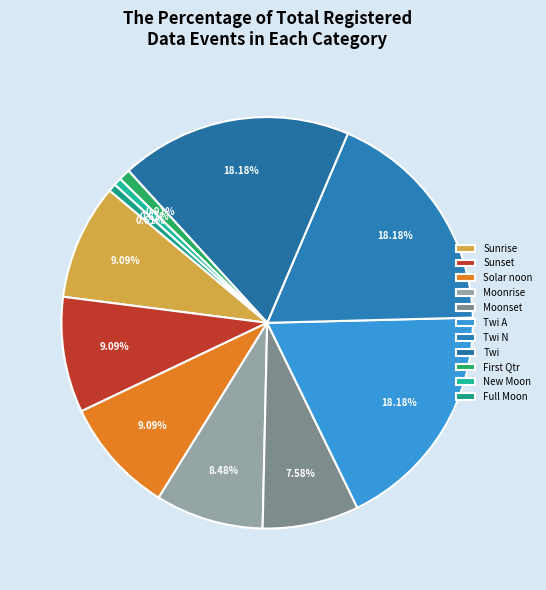

Does any single category account for the majority?

No